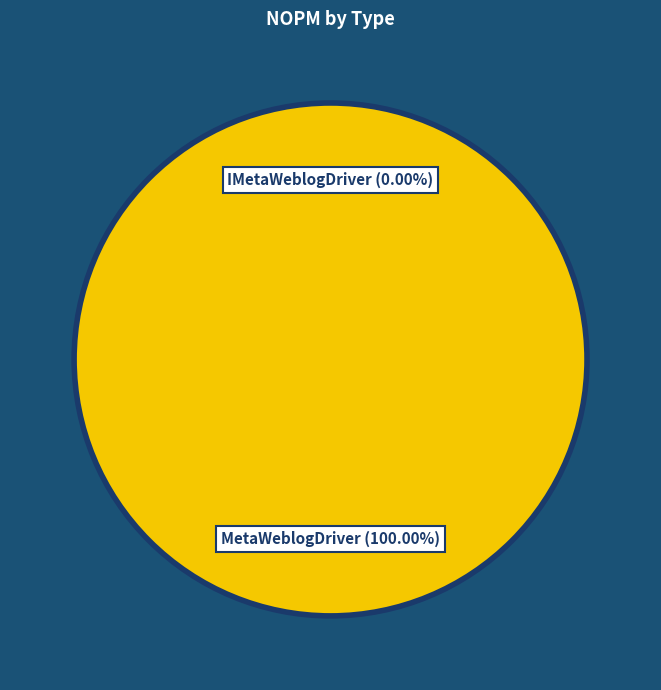

Count the number of slices in the pie.

2